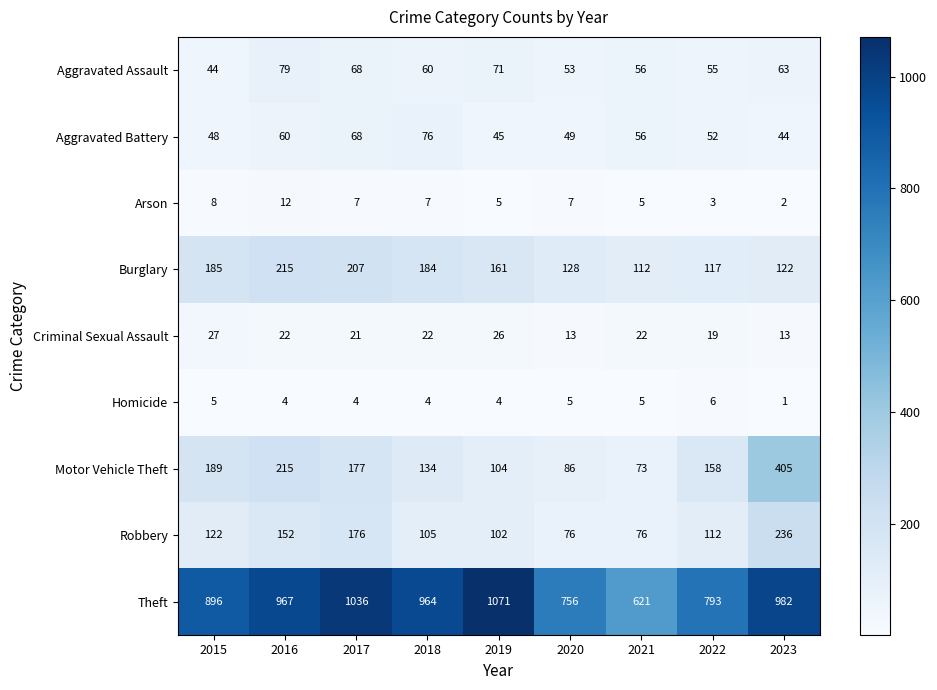

The Theft series shows 1071 at 2019. True or false?

True